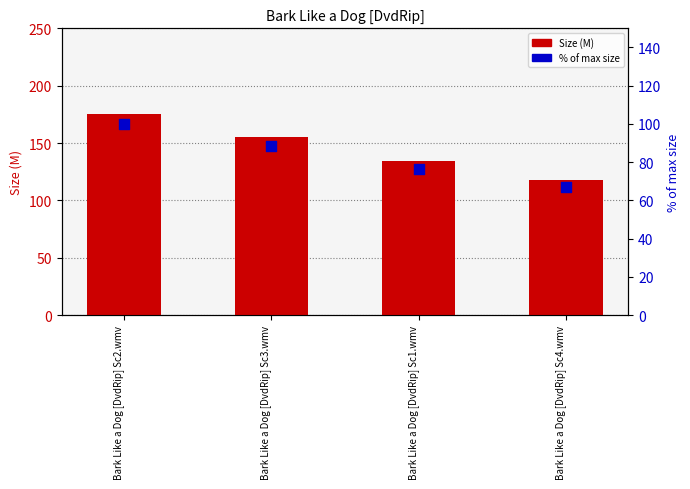

Which series has the largest Y range (max minus min)?

Size (M)